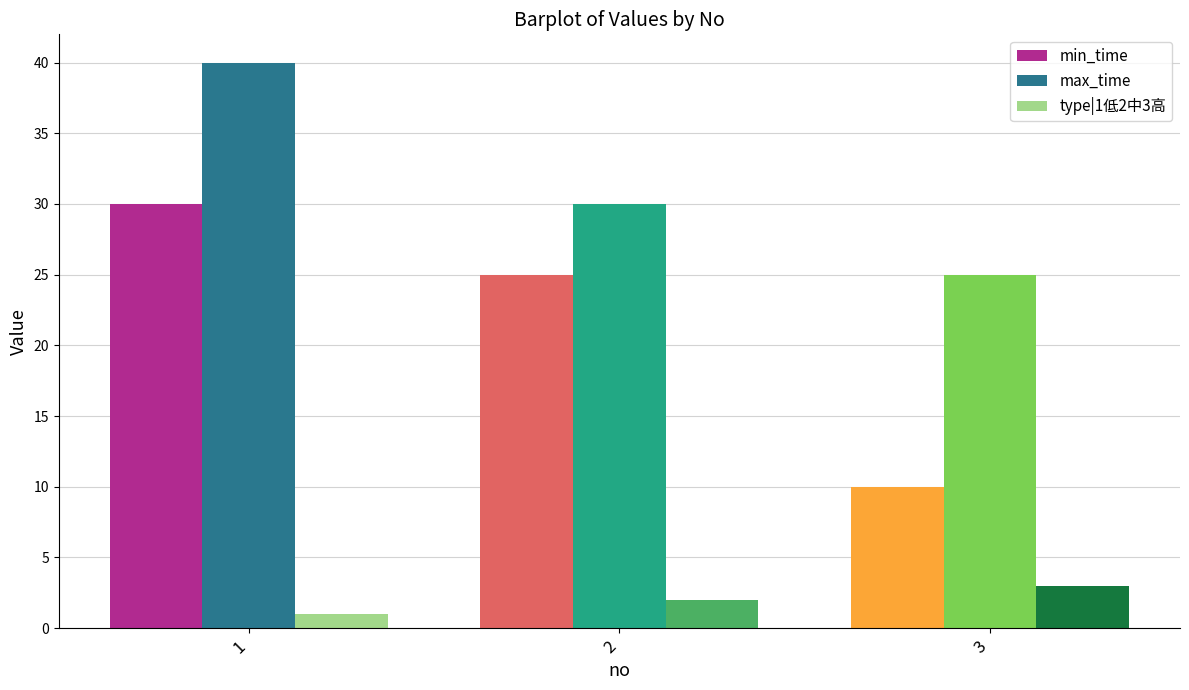

What is the total value across all series at 2?

57